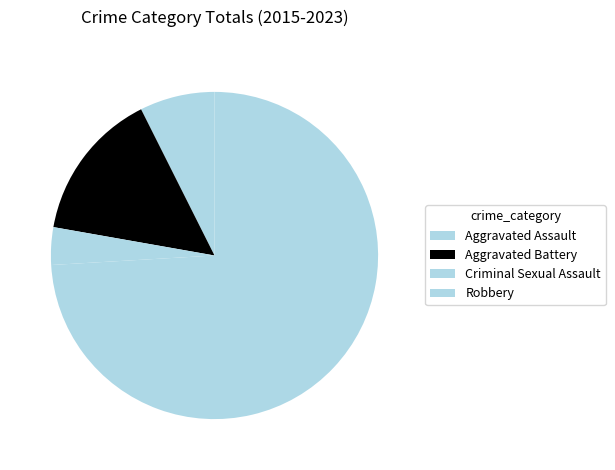

Rank the categories by value from lowest to highest.

Criminal Sexual Assault, Aggravated Assault, Aggravated Battery, Robbery